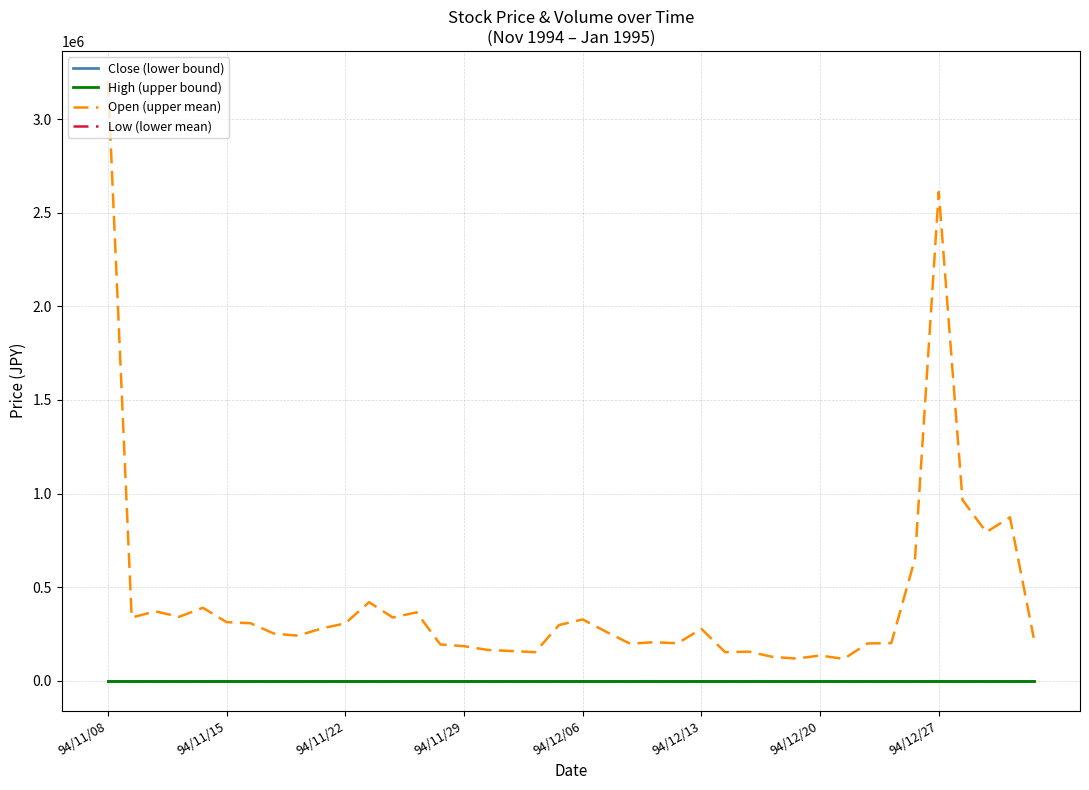

True or false: Close (lower bound) and Open (upper mean) intersect in this chart.

False